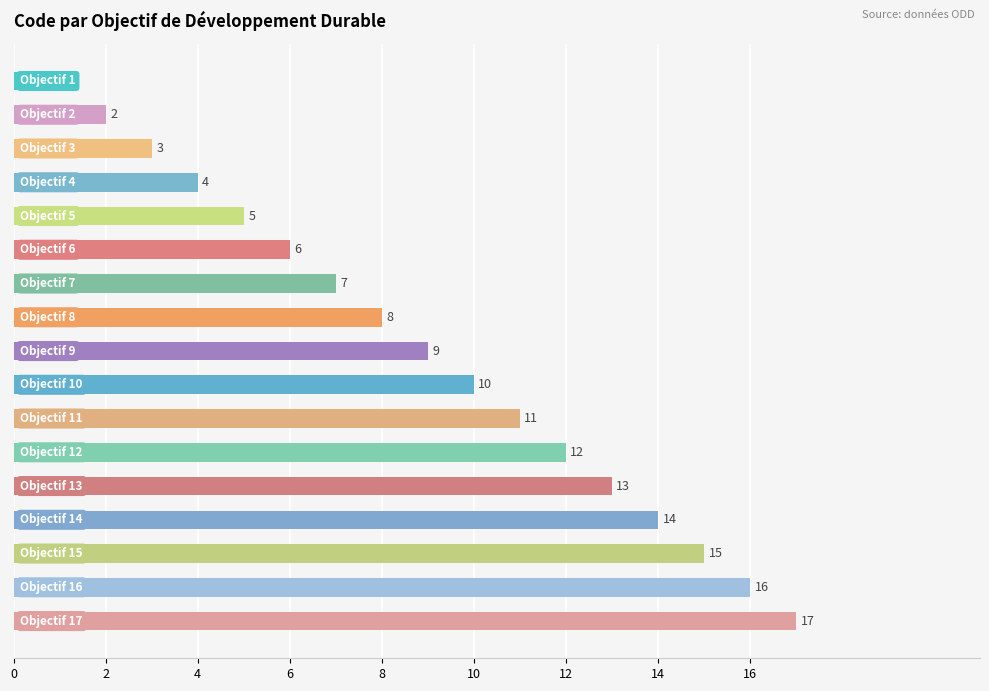

How many categories are shown in the chart?

17